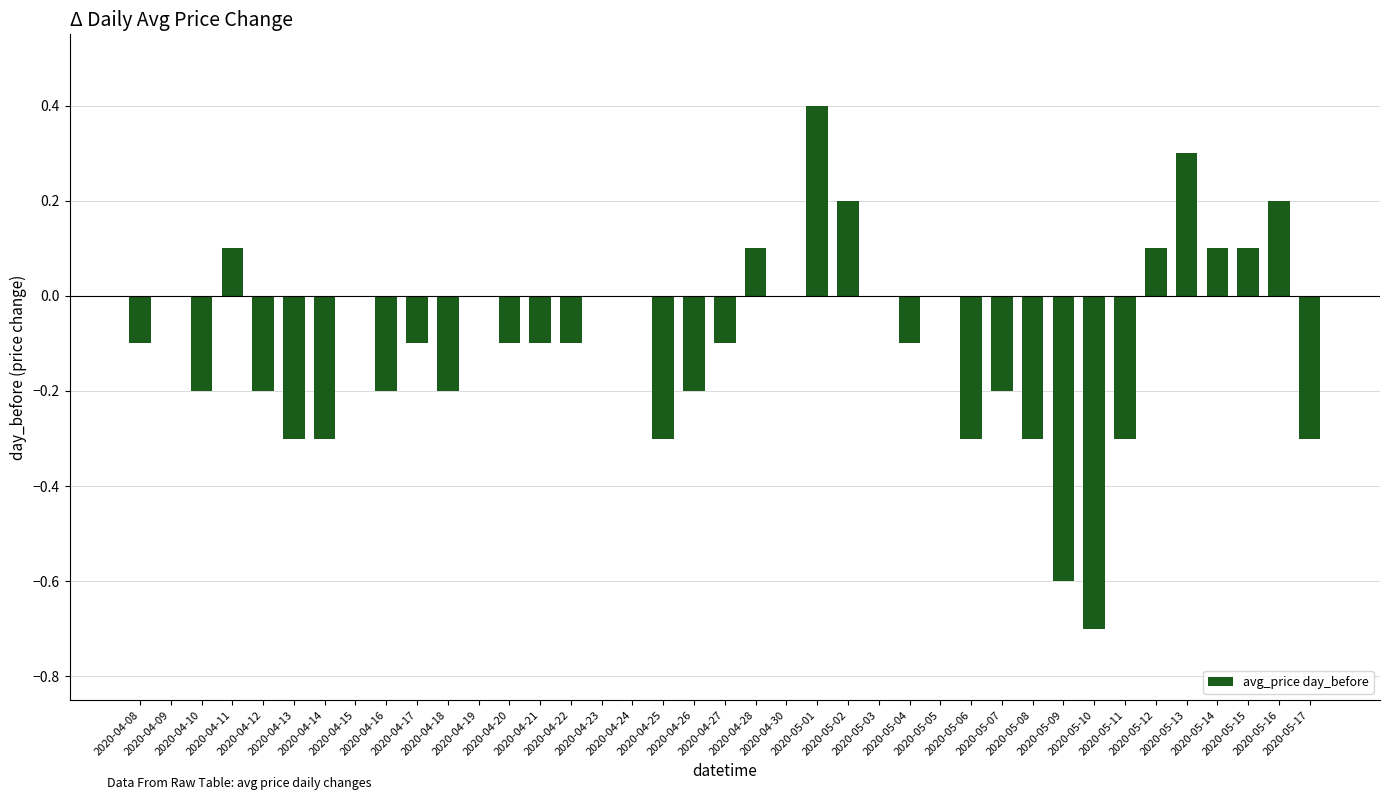

Which has a higher value, 2020-04-12 or 2020-04-09?

2020-04-09